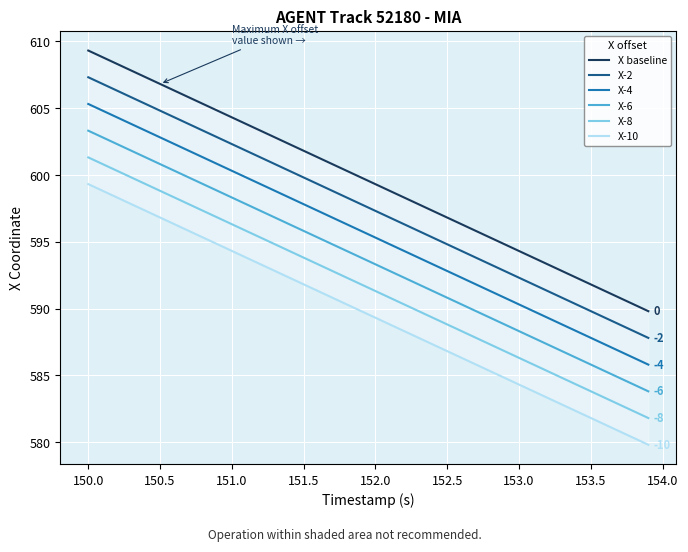

Where does the X-6 series first go above 593?

150.0